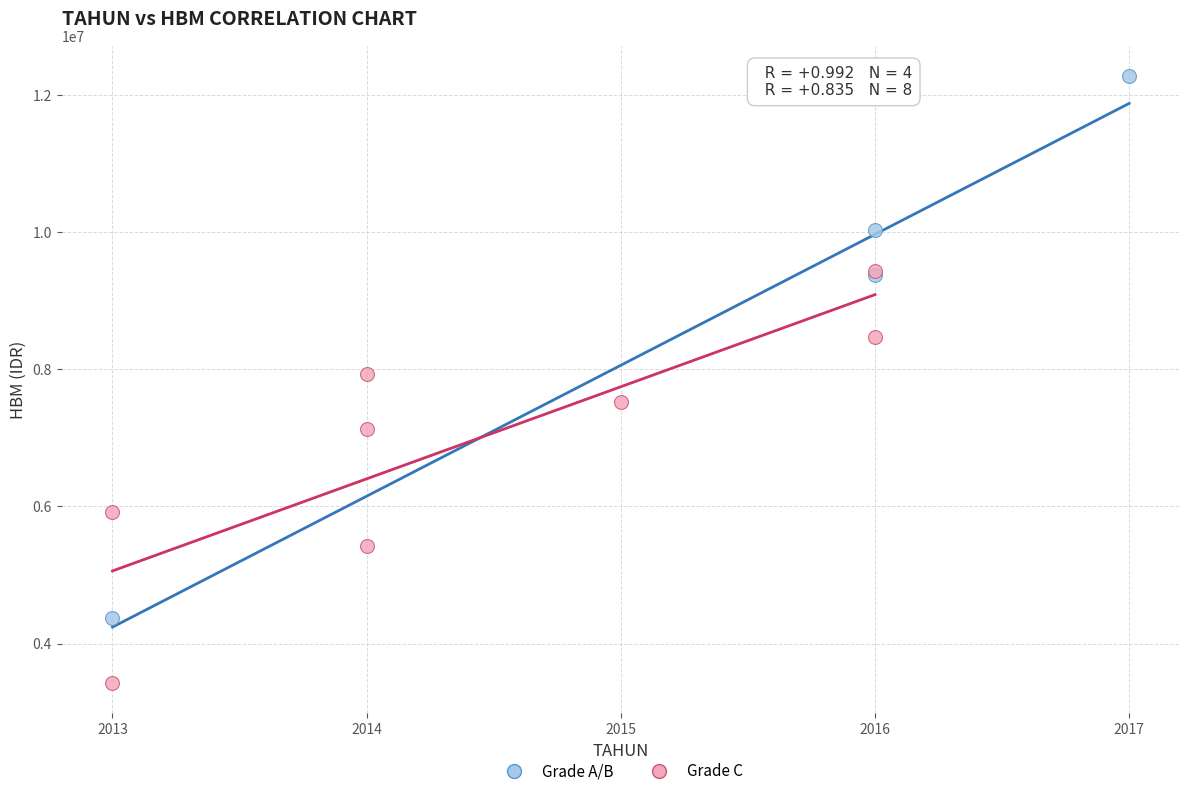

Which series reaches the maximum Y coordinate?

Grade A/B